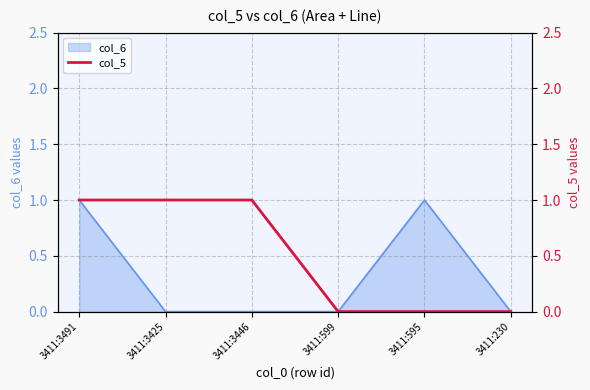

Reading left to right, extract all data points from this chart.

1	1	1	0	0	0